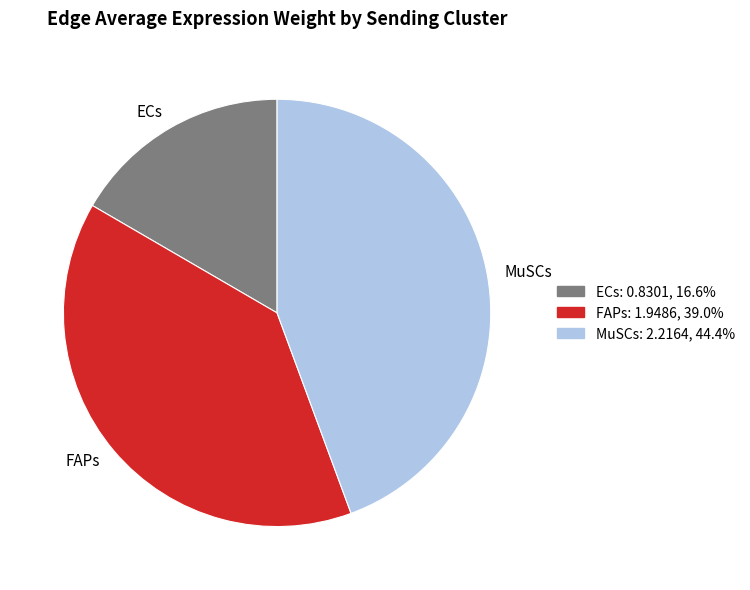

Approximately how many times larger is the value at MuSCs compared to FAPs?

1.1